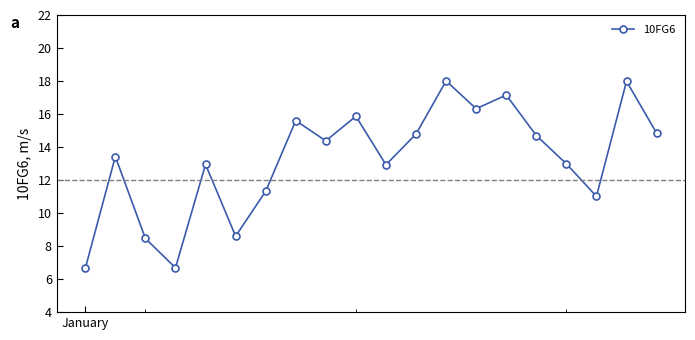

What is the value of the 6th point from the left?

8.6